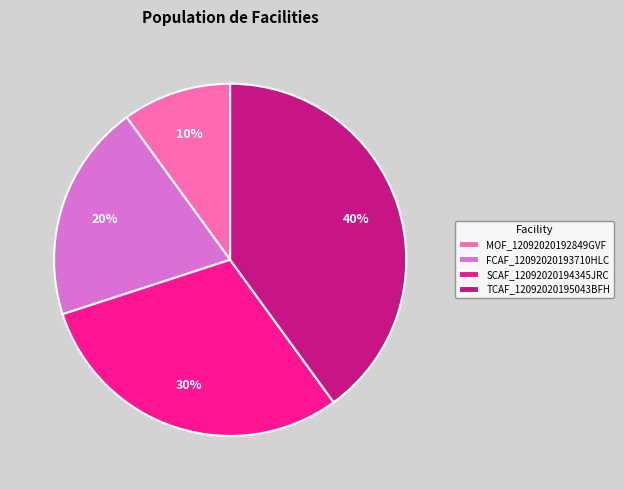

Which has a higher value, MOF_12092020192849GVF or SCAF_12092020194345JRC?

SCAF_12092020194345JRC